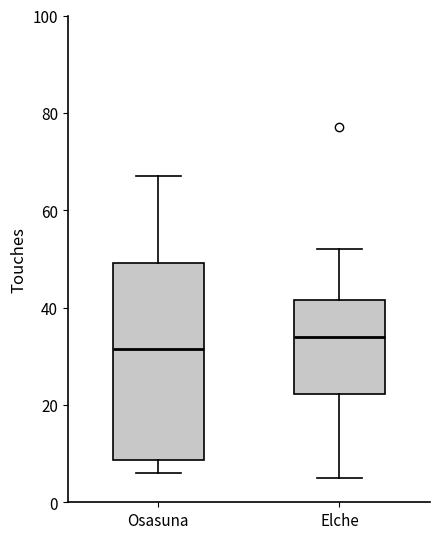

Where is the lower edge of the box for Elche on the y-axis? The values are not printed on the chart, so give them approximately, as read against the axis.

22